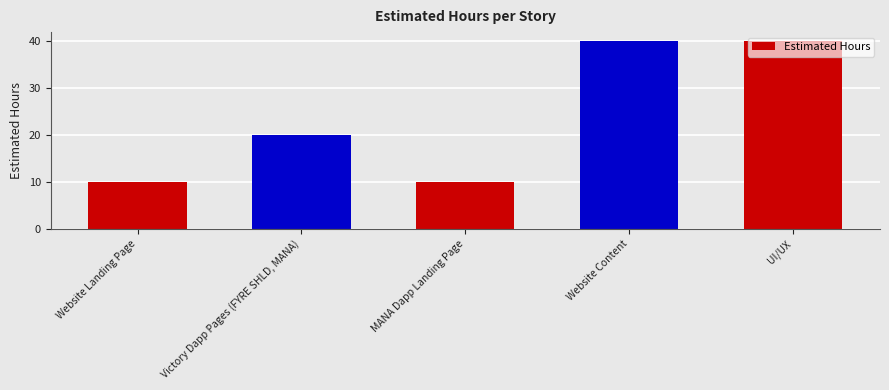

Reading left to right, extract all data points from this chart.

10	20	10	40	40